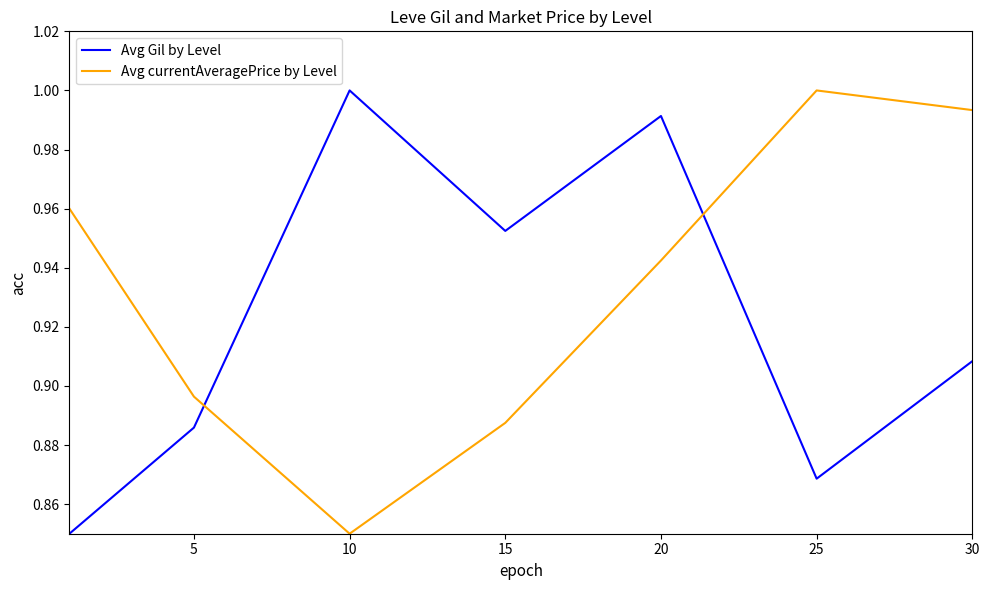

List the series in order of their overall mean, lowest first.

Avg Gil by Level, Avg currentAveragePrice by Level